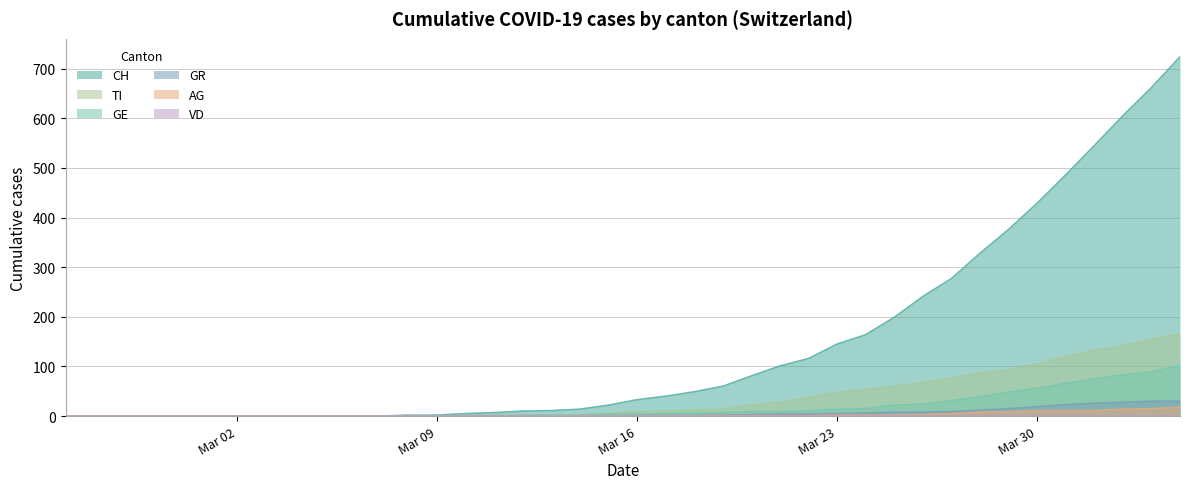

How many data points in GE are above 4?

19